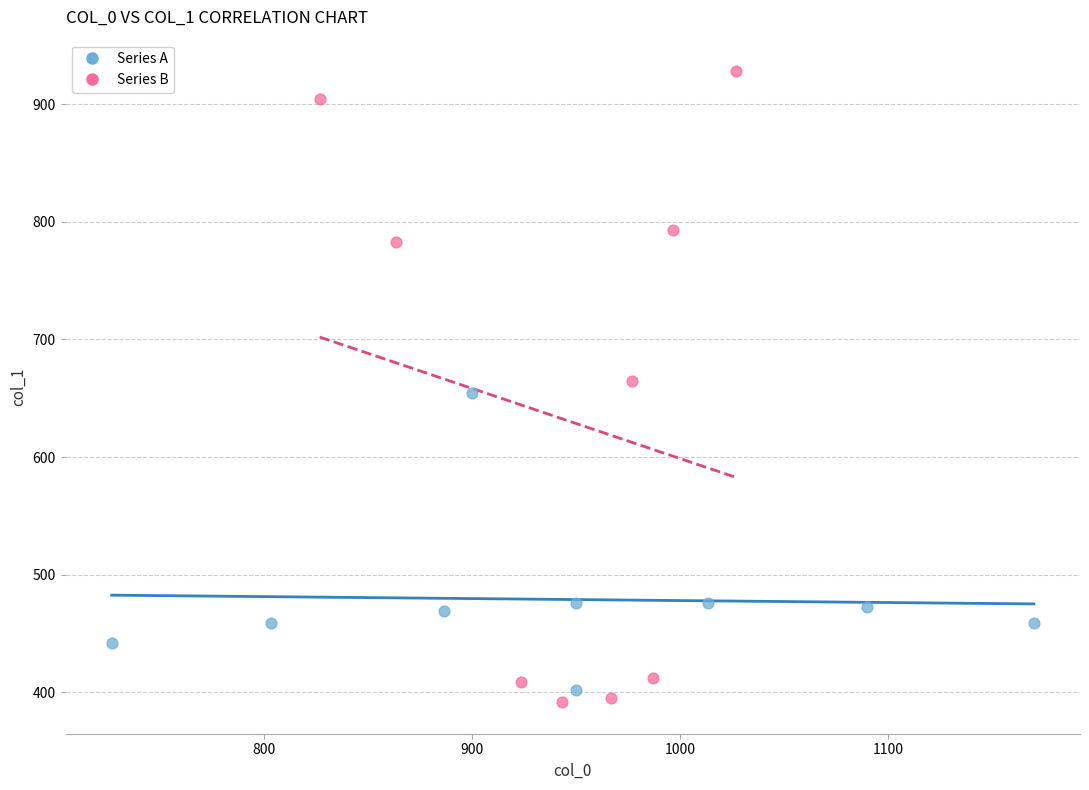

Which series contains the highest Y value?

Series B